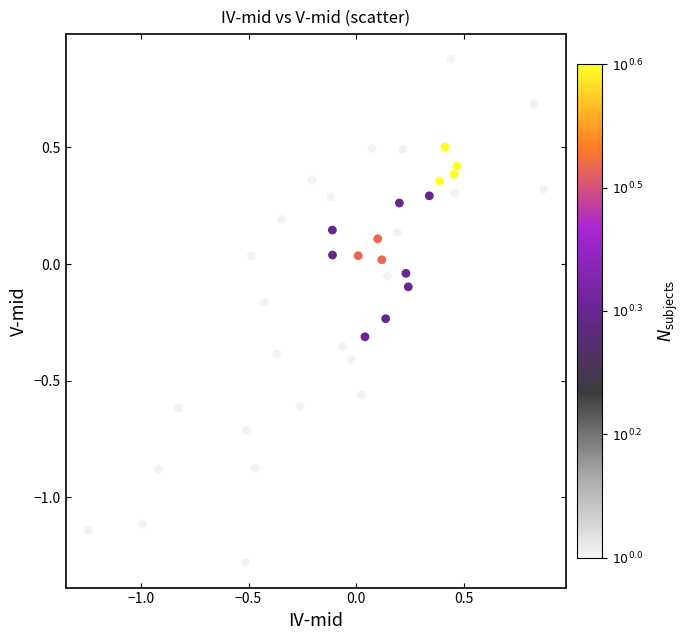

What is the range of Y values (max minus min)?

2.2